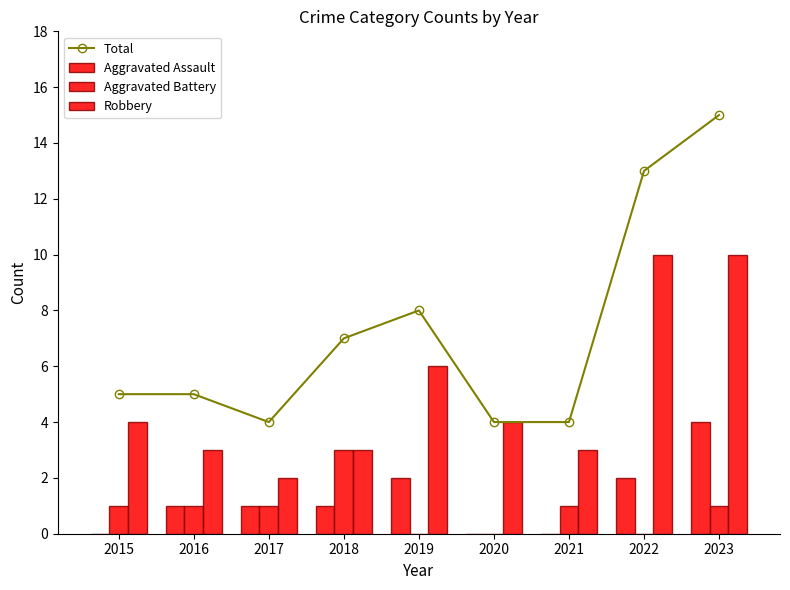

At which category does the chart reach its peak across all series?

2023